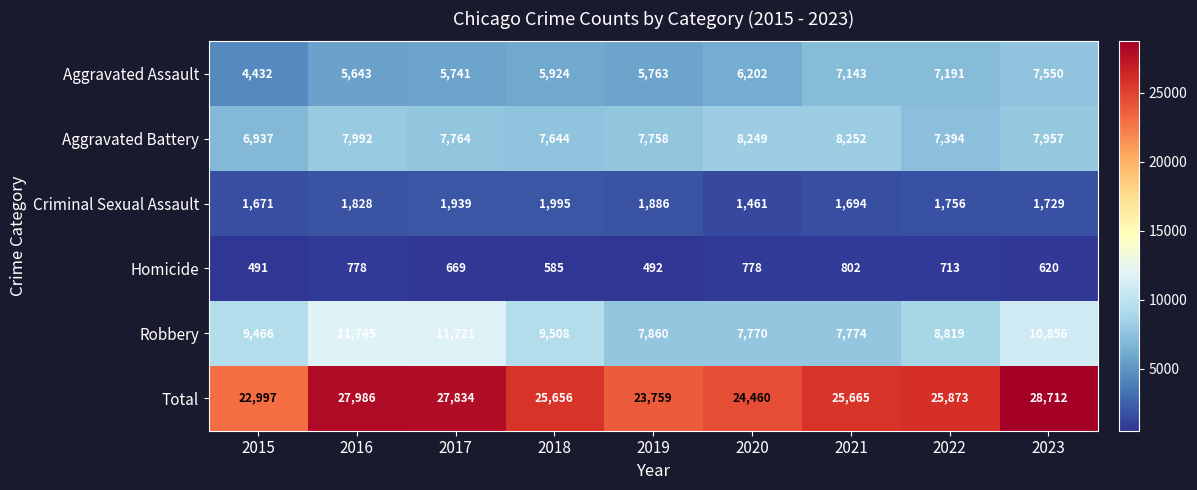

What value does the Total series have at 2020, to the nearest 100?

24500